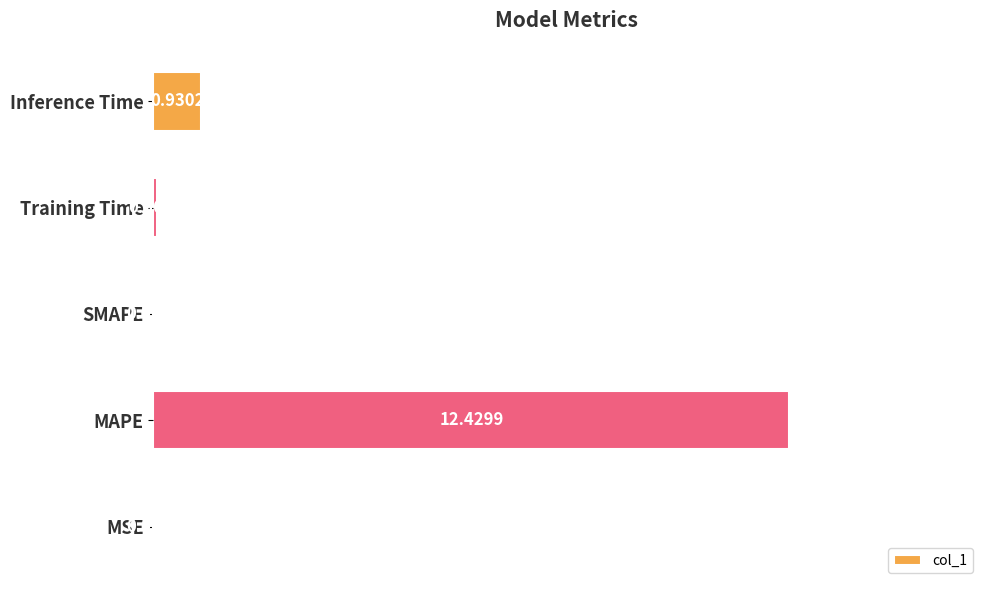

What is the greatest value displayed?

12.4